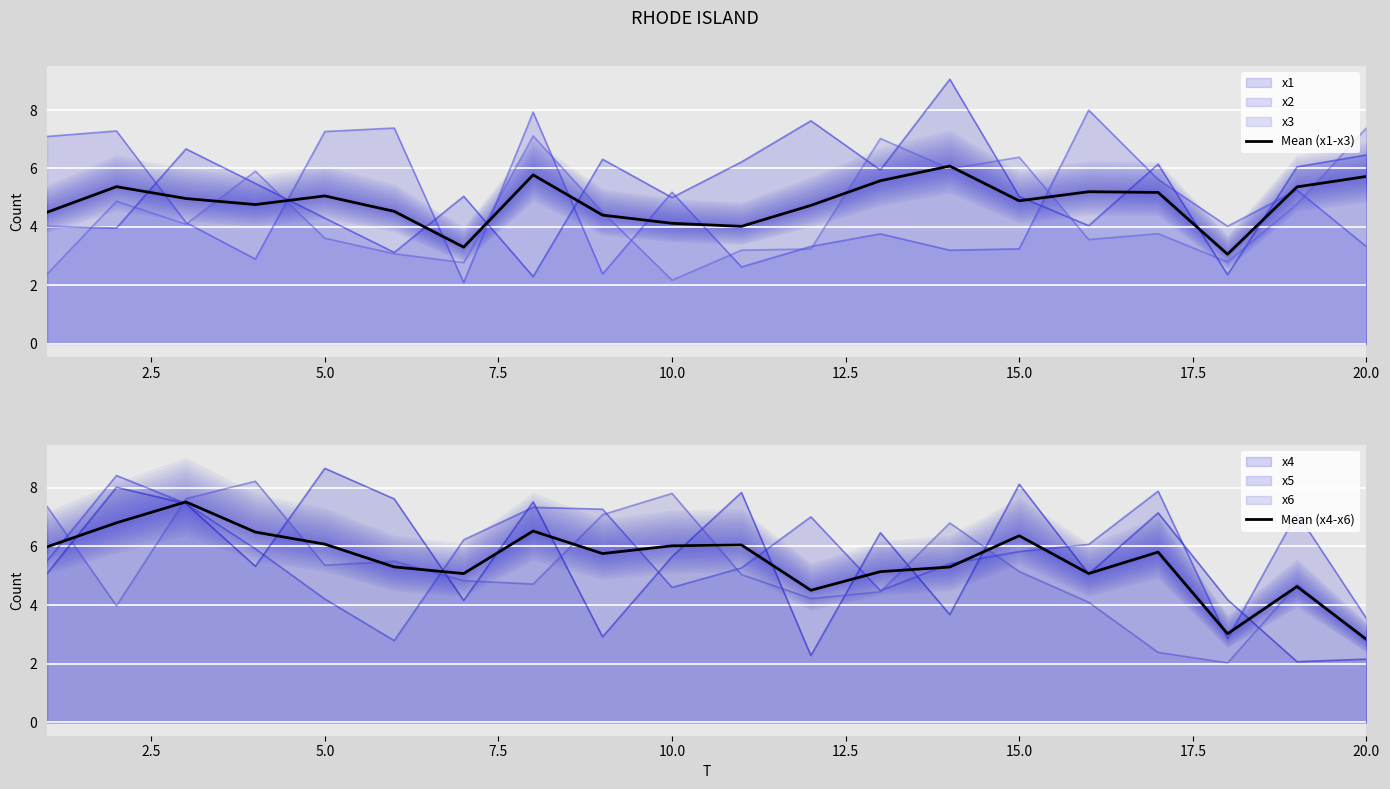

True or false: Mean (x1-x3) has a value of 7.5 at 15.0.

False